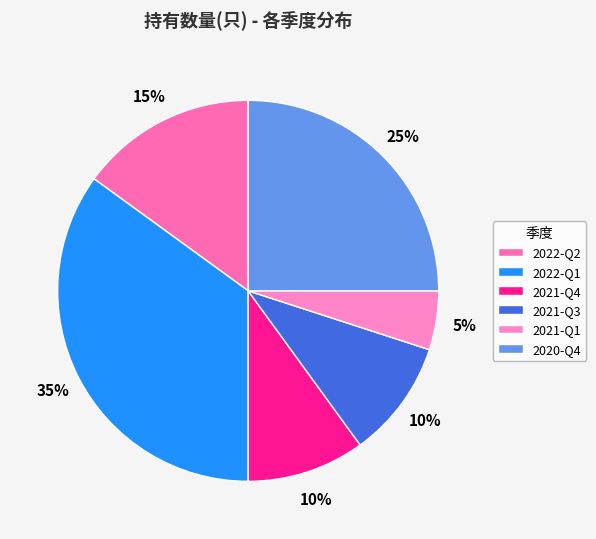

How much of the chart is everything except 2021-Q1?

95.0%